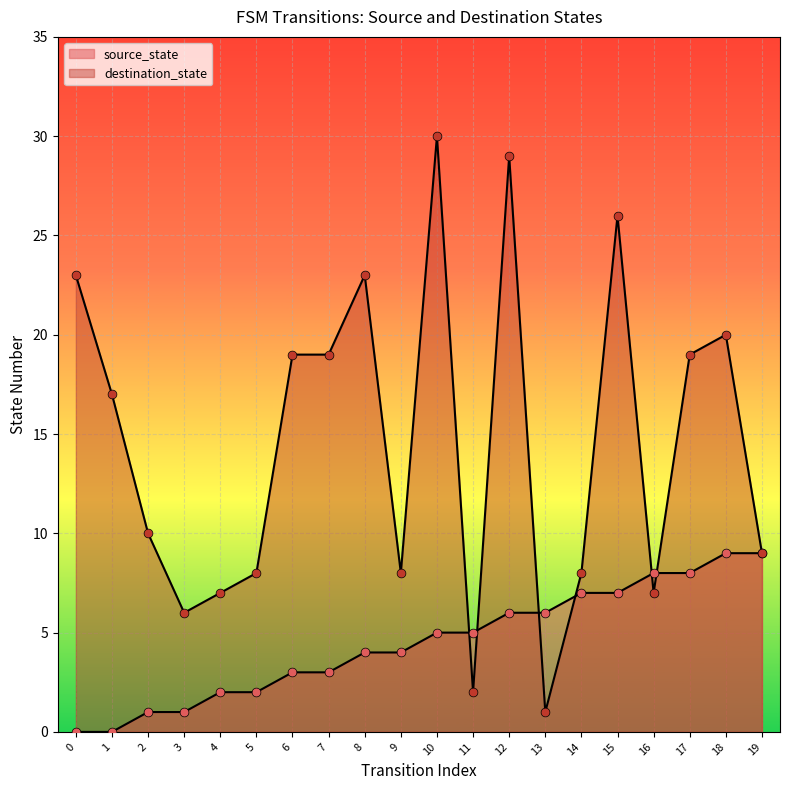

Which series has the widest spread of Y values?

destination_state